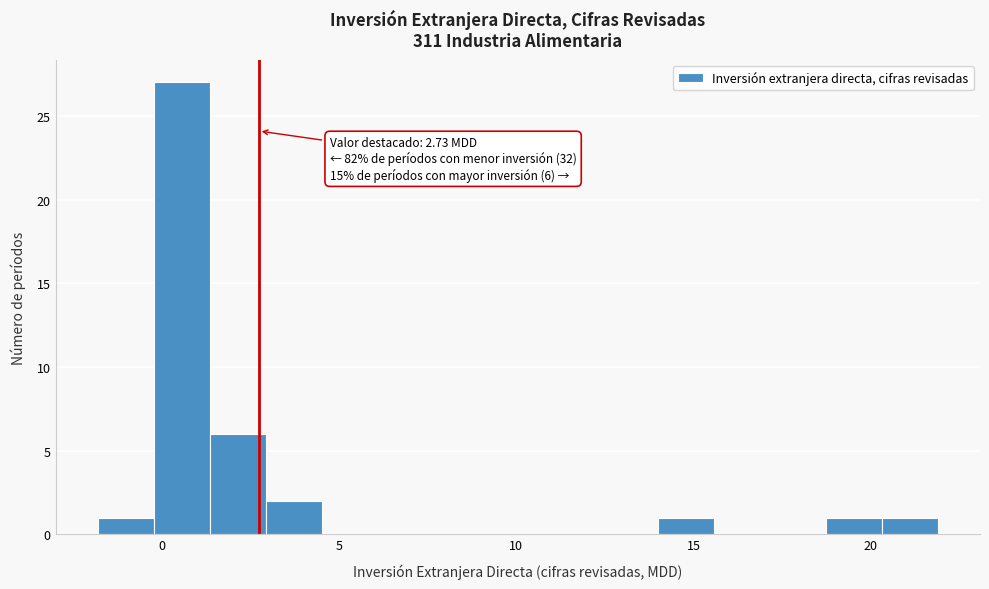

Read against the x-axis, roughly where is the centre of the tallest bar?

0.5